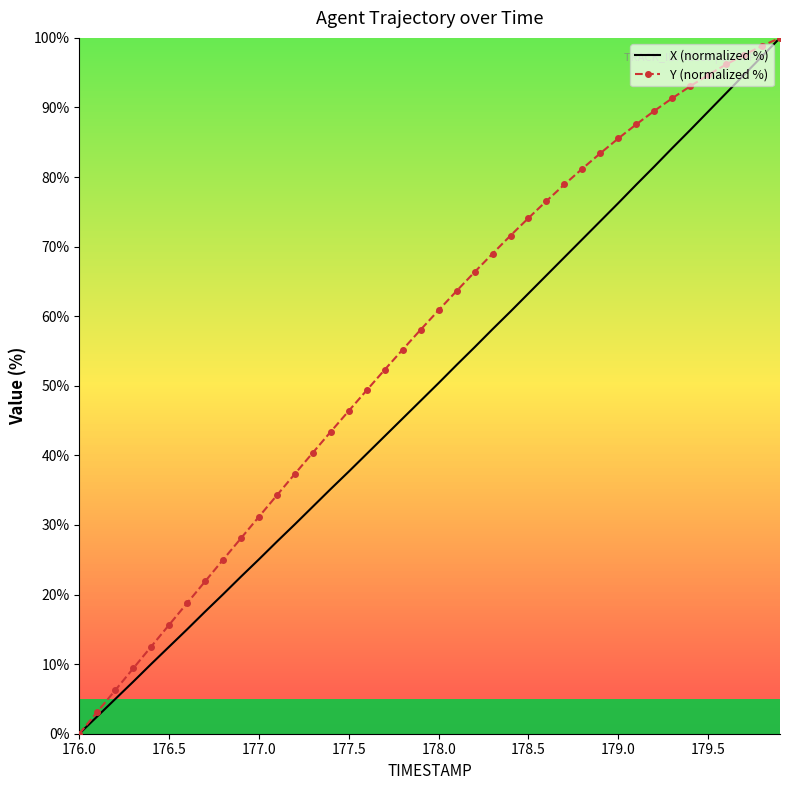

What is the maximum value shown in the chart?

100.0